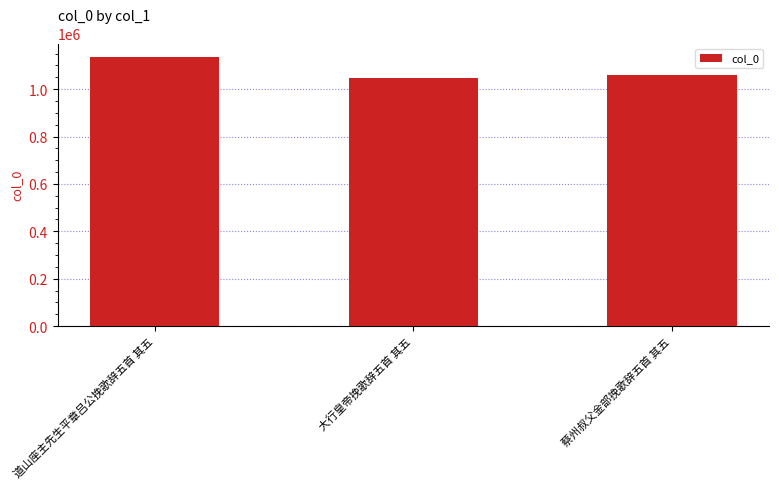

What is the label of the 2nd bar from the left?

大行皇帝挽歌辞五首 其五